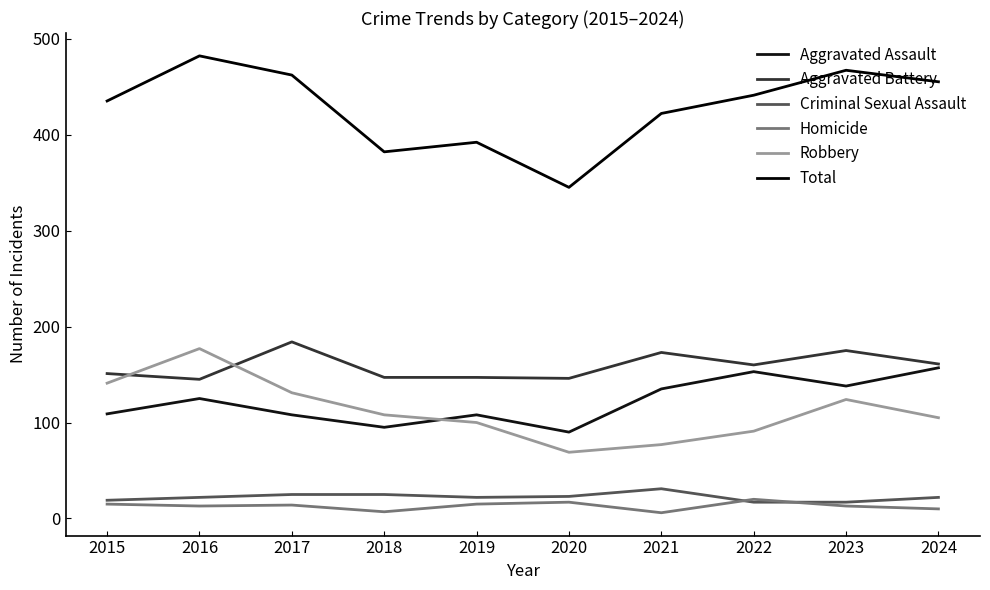

How many distinct data groups are displayed?

6